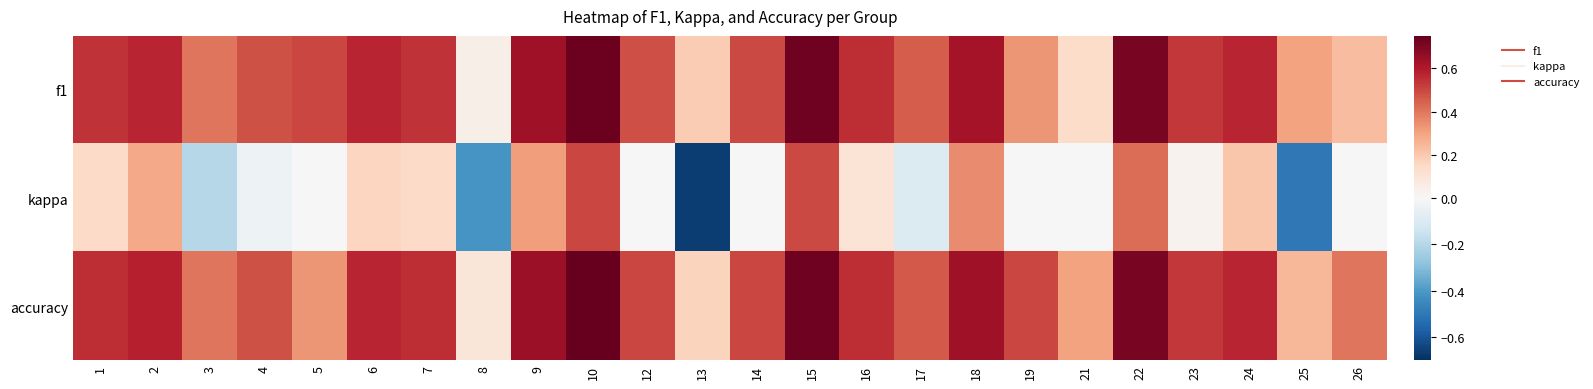

What is the minimum value shown in the chart?

-0.7